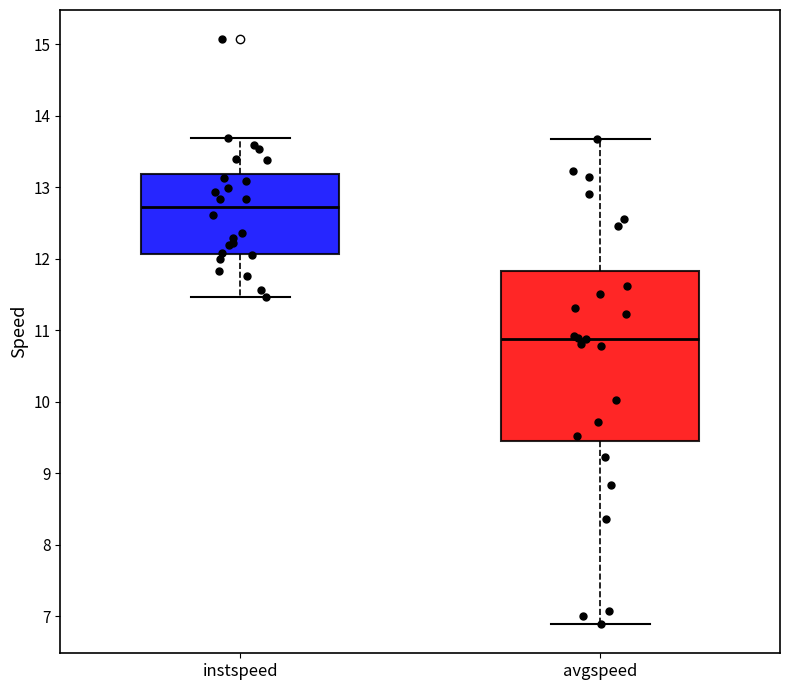

Reading left to right, transcribe this box plot: for each box, give where its median line is, the range the box spans, and where its two whiskers end, as read against the y-axis. The values are not printed on the chart, so give them approximately, as read against the axis.

instspeed: median 12.7, box 12.1 to 13.2, whiskers 11.5 to 13.7
avgspeed: median 10.9, box 9.4 to 11.8, whiskers 6.9 to 13.7